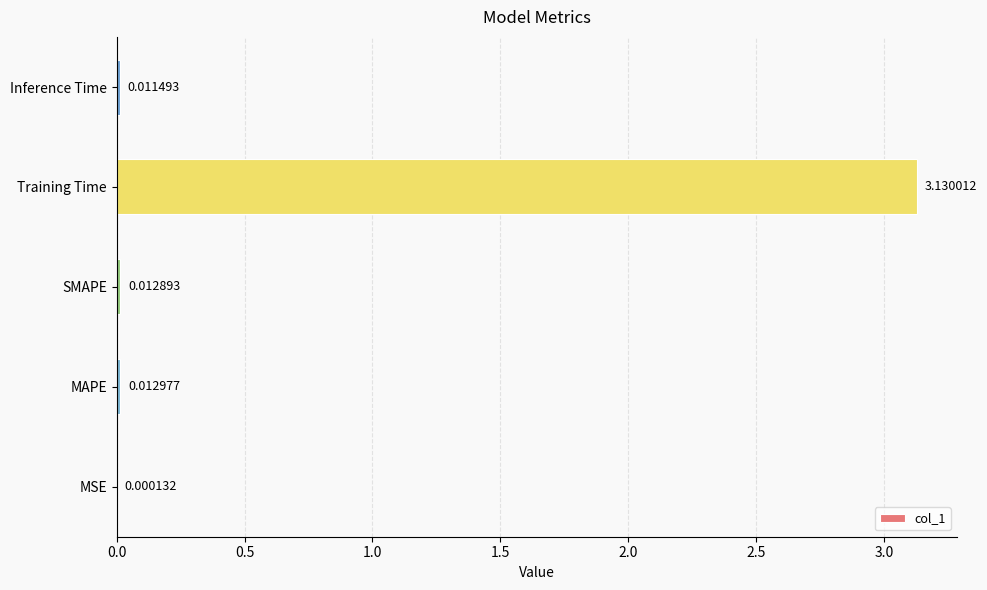

At which label is the value closest to 1?

MAPE